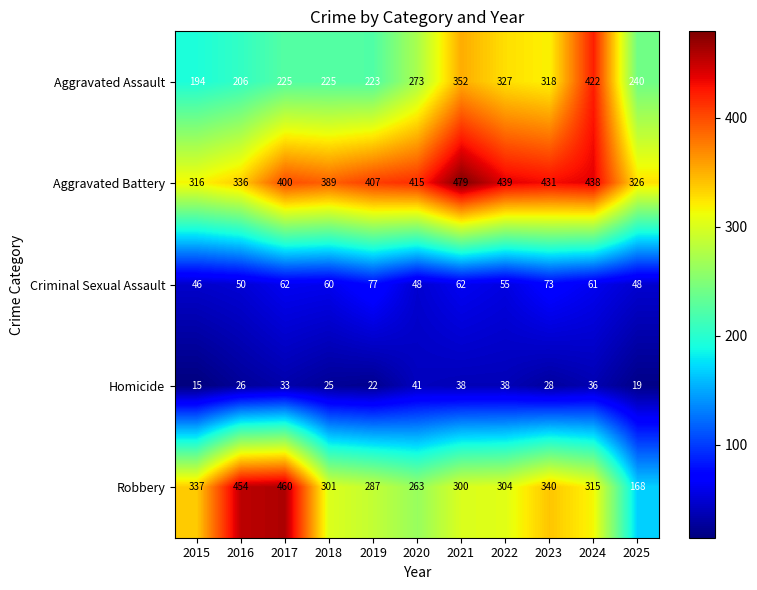

Rank the series by their maximum value, from highest to lowest.

Aggravated Battery, Robbery, Aggravated Assault, Criminal Sexual Assault, Homicide